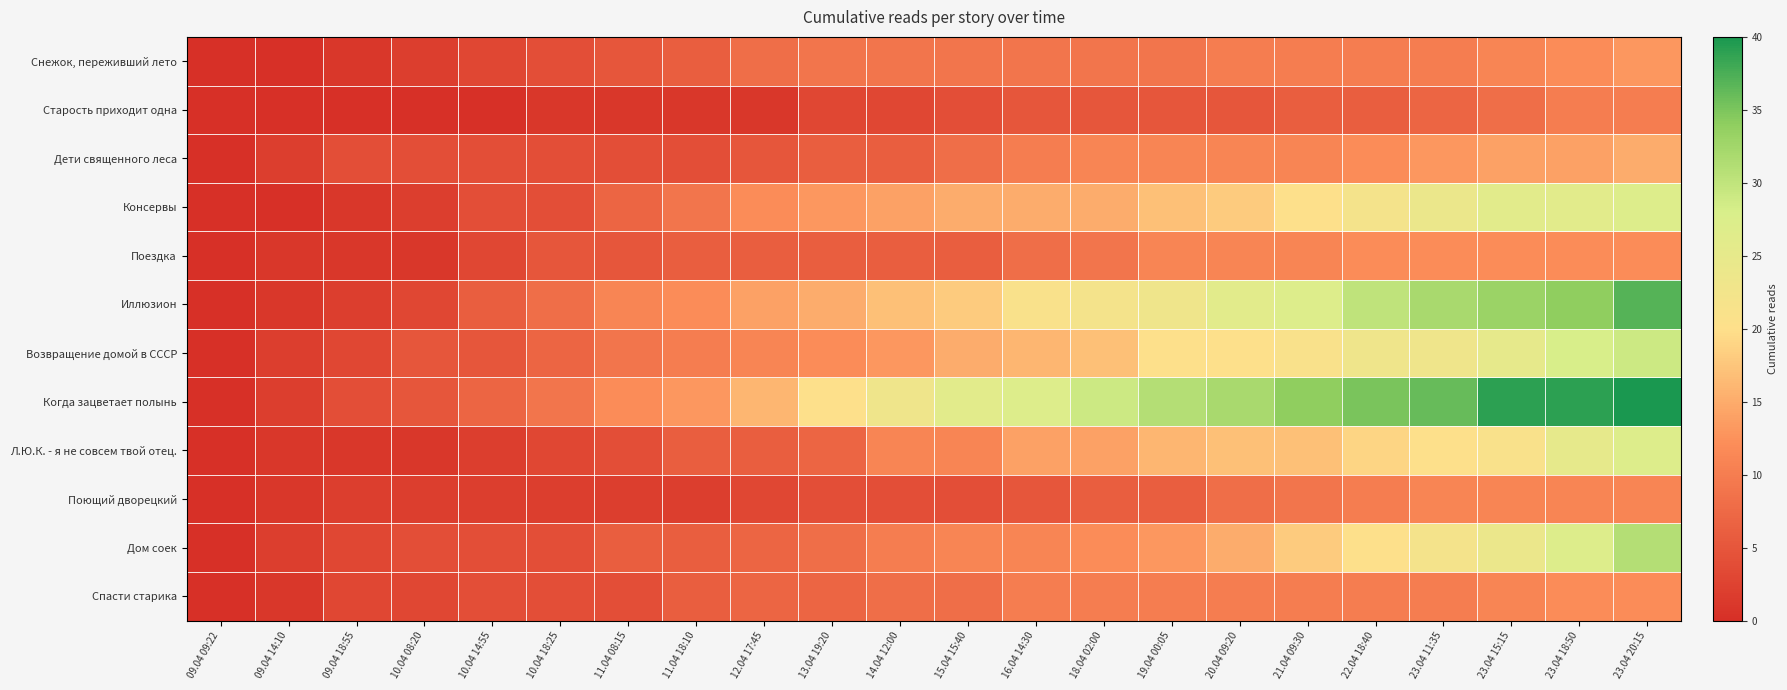

Reading left to right, extract all data points from this chart.

Снежок, переживший лето: 09.04 09:22=0	09.04 14:10=0	09.04 18:55=1	10.04 08:20=2	10.04 14:55=3	10.04 18:25=4	11.04 08:15=5	11.04 18:10=6	12.04 17:45=8	13.04 19:20=9	14.04 12:00=9	15.04 15:40=9	16.04 14:30=9	18.04 02:00=9	19.04 00:05=9	20.04 09:20=10	21.04 09:30=10	22.04 18:40=10	23.04 11:35=10	23.04 15:15=11	23.04 18:50=12	23.04 20:15=13
Старость приходит одна: 09.04 09:22=0	09.04 14:10=0	09.04 18:55=0	10.04 08:20=0	10.04 14:55=0	10.04 18:25=1	11.04 08:15=1	11.04 18:10=1	12.04 17:45=1	13.04 19:20=3	14.04 12:00=3	15.04 15:40=4	16.04 14:30=5	18.04 02:00=5	19.04 00:05=5	20.04 09:20=5	21.04 09:30=6	22.04 18:40=6	23.04 11:35=7	23.04 15:15=8	23.04 18:50=10	23.04 20:15=10
Дети священного леса: 09.04 09:22=0	09.04 14:10=2	09.04 18:55=4	10.04 08:20=4	10.04 14:55=4	10.04 18:25=4	11.04 08:15=4	11.04 18:10=4	12.04 17:45=5	13.04 19:20=6	14.04 12:00=6	15.04 15:40=8	16.04 14:30=10	18.04 02:00=11	19.04 00:05=11	20.04 09:20=11	21.04 09:30=11	22.04 18:40=12	23.04 11:35=13	23.04 15:15=14	23.04 18:50=14	23.04 20:15=15
Консервы: 09.04 09:22=0	09.04 14:10=0	09.04 18:55=1	10.04 08:20=2	10.04 14:55=4	10.04 18:25=4	11.04 08:15=7	11.04 18:10=9	12.04 17:45=12	13.04 19:20=13	14.04 12:00=14	15.04 15:40=15	16.04 14:30=15	18.04 02:00=15	19.04 00:05=17	20.04 09:20=18	21.04 09:30=20	22.04 18:40=22	23.04 11:35=24	23.04 15:15=26	23.04 18:50=26	23.04 20:15=27
Поездка: 09.04 09:22=0	09.04 14:10=1	09.04 18:55=1	10.04 08:20=1	10.04 14:55=3	10.04 18:25=5	11.04 08:15=5	11.04 18:10=6	12.04 17:45=6	13.04 19:20=6	14.04 12:00=6	15.04 15:40=6	16.04 14:30=8	18.04 02:00=9	19.04 00:05=11	20.04 09:20=11	21.04 09:30=11	22.04 18:40=12	23.04 11:35=12	23.04 15:15=12	23.04 18:50=12	23.04 20:15=12
Иллюзион: 09.04 09:22=0	09.04 14:10=1	09.04 18:55=2	10.04 08:20=3	10.04 14:55=6	10.04 18:25=8	11.04 08:15=11	11.04 18:10=12	12.04 17:45=14	13.04 19:20=15	14.04 12:00=17	15.04 15:40=18	16.04 14:30=21	18.04 02:00=22	19.04 00:05=23	20.04 09:20=26	21.04 09:30=27	22.04 18:40=30	23.04 11:35=32	23.04 15:15=33	23.04 18:50=34	23.04 20:15=37
Возвращение домой в СССР: 09.04 09:22=0	09.04 14:10=2	09.04 18:55=3	10.04 08:20=5	10.04 14:55=5	10.04 18:25=7	11.04 08:15=9	11.04 18:10=10	12.04 17:45=11	13.04 19:20=12	14.04 12:00=13	15.04 15:40=15	16.04 14:30=16	18.04 02:00=17	19.04 00:05=20	20.04 09:20=20	21.04 09:30=21	22.04 18:40=23	23.04 11:35=23	23.04 15:15=25	23.04 18:50=28	23.04 20:15=29
Когда зацветает полынь: 09.04 09:22=0	09.04 14:10=2	09.04 18:55=4	10.04 08:20=5	10.04 14:55=7	10.04 18:25=9	11.04 08:15=12	11.04 18:10=13	12.04 17:45=16	13.04 19:20=20	14.04 12:00=23	15.04 15:40=26	16.04 14:30=27	18.04 02:00=29	19.04 00:05=31	20.04 09:20=32	21.04 09:30=34	22.04 18:40=35	23.04 11:35=36	23.04 15:15=39	23.04 18:50=39	23.04 20:15=40
Л.Ю.К. - я не совсем твой отец.: 09.04 09:22=0	09.04 14:10=1	09.04 18:55=1	10.04 08:20=1	10.04 14:55=2	10.04 18:25=3	11.04 08:15=4	11.04 18:10=6	12.04 17:45=6	13.04 19:20=7	14.04 12:00=11	15.04 15:40=11	16.04 14:30=14	18.04 02:00=14	19.04 00:05=16	20.04 09:20=17	21.04 09:30=17	22.04 18:40=19	23.04 11:35=20	23.04 15:15=21	23.04 18:50=25	23.04 20:15=27
Поющий дворецкий: 09.04 09:22=0	09.04 14:10=1	09.04 18:55=2	10.04 08:20=2	10.04 14:55=2	10.04 18:25=2	11.04 08:15=2	11.04 18:10=2	12.04 17:45=3	13.04 19:20=4	14.04 12:00=4	15.04 15:40=4	16.04 14:30=5	18.04 02:00=6	19.04 00:05=6	20.04 09:20=8	21.04 09:30=9	22.04 18:40=10	23.04 11:35=11	23.04 15:15=11	23.04 18:50=11	23.04 20:15=11
Дом соек: 09.04 09:22=0	09.04 14:10=2	09.04 18:55=3	10.04 08:20=4	10.04 14:55=4	10.04 18:25=4	11.04 08:15=6	11.04 18:10=6	12.04 17:45=7	13.04 19:20=8	14.04 12:00=10	15.04 15:40=11	16.04 14:30=11	18.04 02:00=12	19.04 00:05=13	20.04 09:20=15	21.04 09:30=18	22.04 18:40=20	23.04 11:35=22	23.04 15:15=24	23.04 18:50=27	23.04 20:15=31
Спасти старика: 09.04 09:22=0	09.04 14:10=1	09.04 18:55=3	10.04 08:20=3	10.04 14:55=4	10.04 18:25=4	11.04 08:15=4	11.04 18:10=6	12.04 17:45=7	13.04 19:20=7	14.04 12:00=8	15.04 15:40=8	16.04 14:30=10	18.04 02:00=10	19.04 00:05=10	20.04 09:20=10	21.04 09:30=10	22.04 18:40=10	23.04 11:35=10	23.04 15:15=11	23.04 18:50=12	23.04 20:15=12